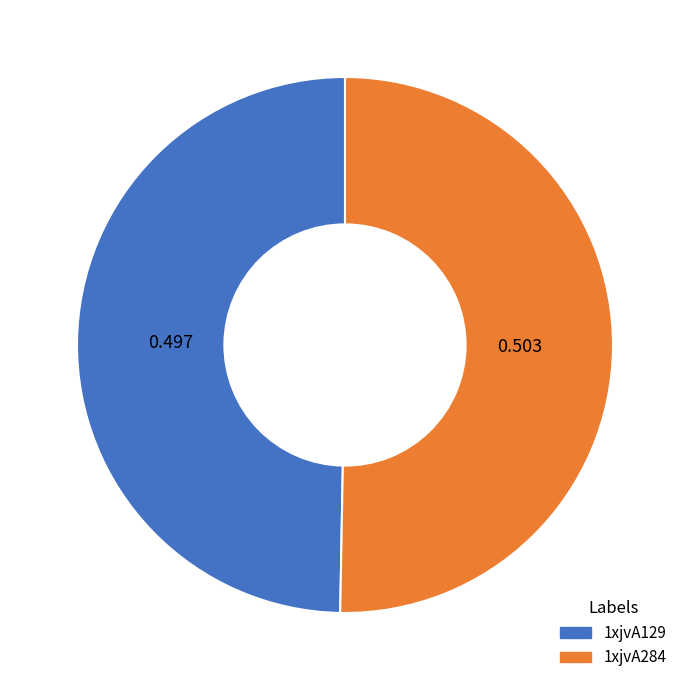

What is the ratio of the value at 1xjvA129 to the value at 1xjvA284?

1.0